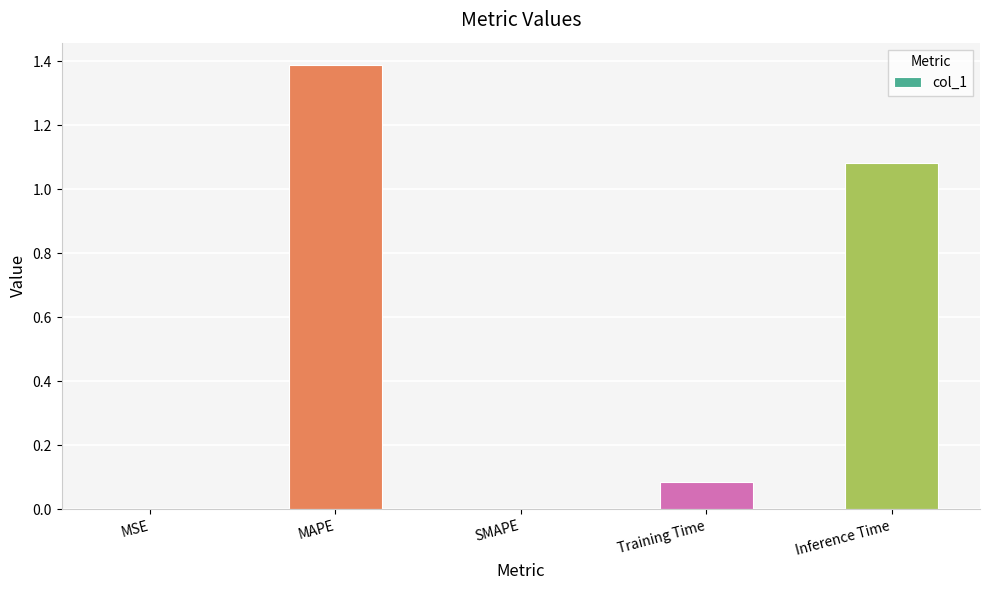

What is the maximum value shown in the chart?

1.4